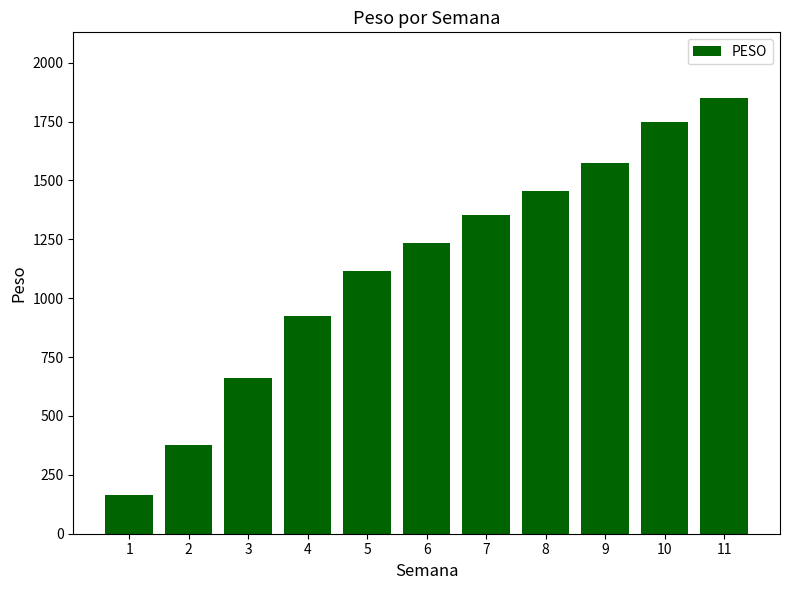

How many data points does each series have?

11